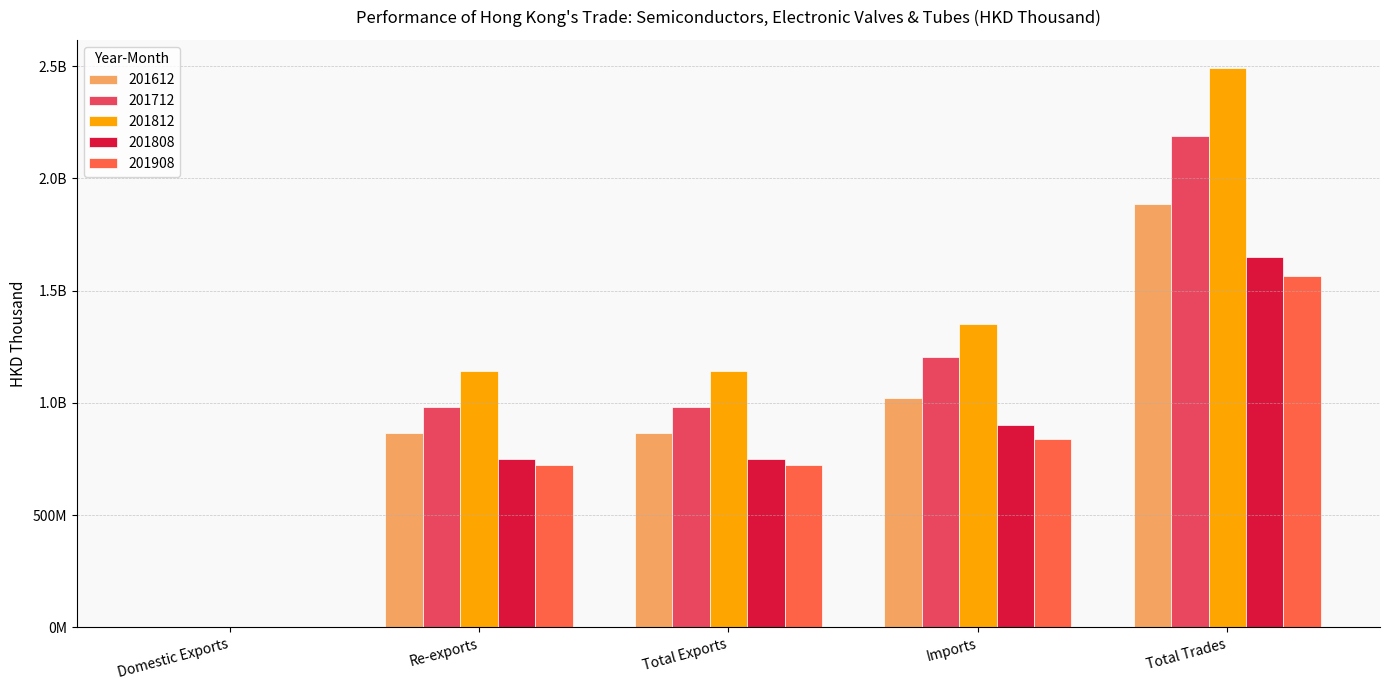

Which series changed the most between Domestic Exports and Total Trades?

201812